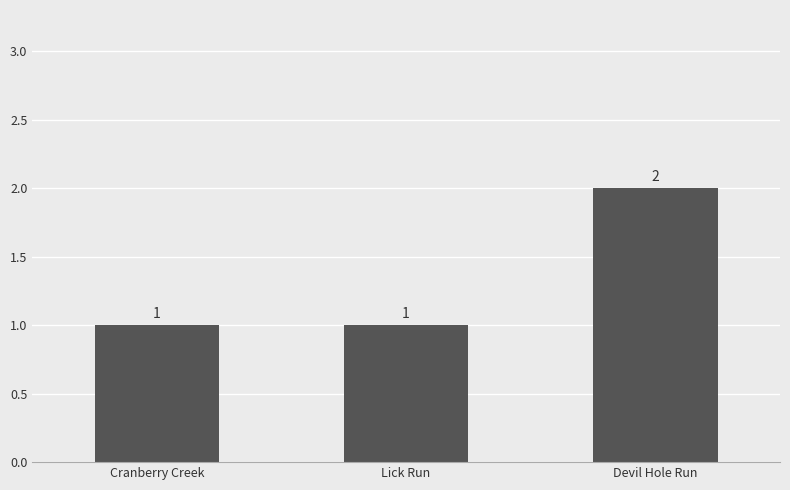

The value at Lick Run is 1. True or false?

True